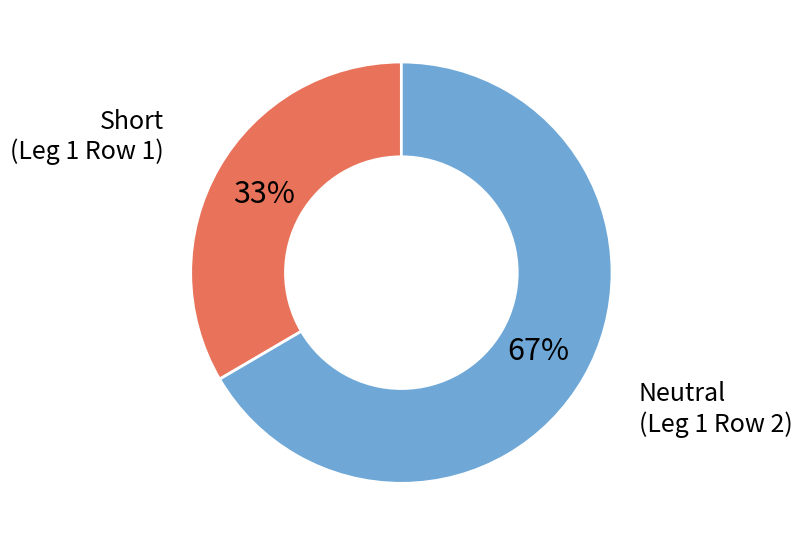

To the nearest percent, what is the average slice percentage?

50%